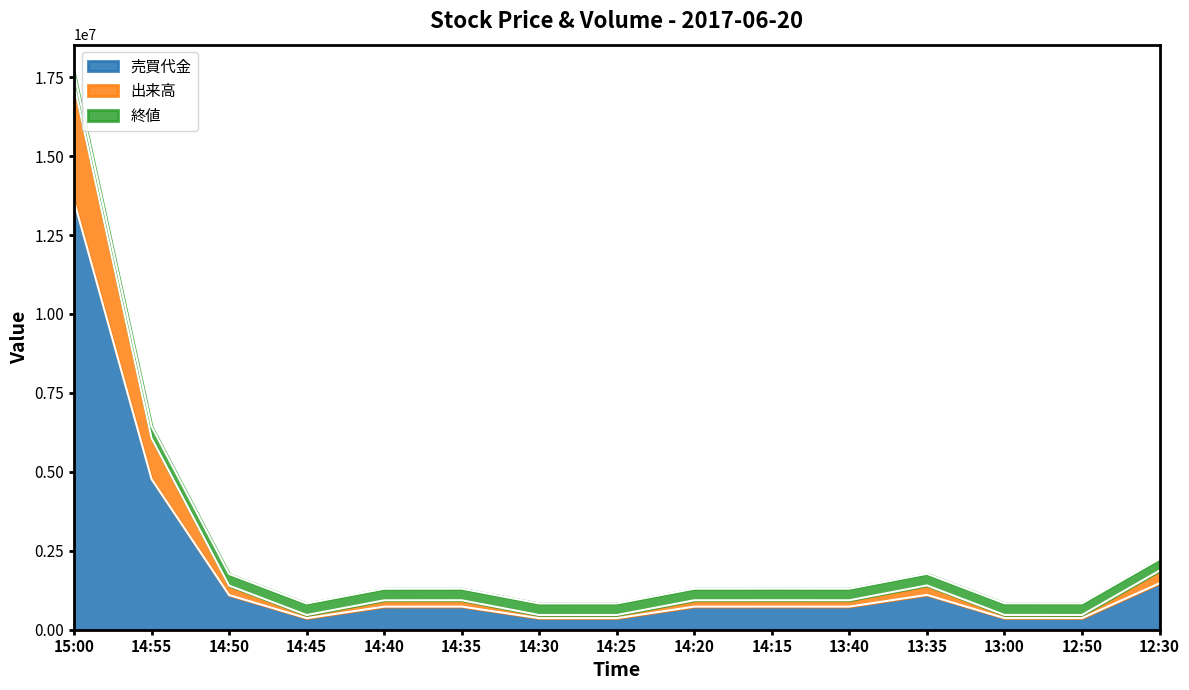

At which category is the sum across all series the highest?

15:00